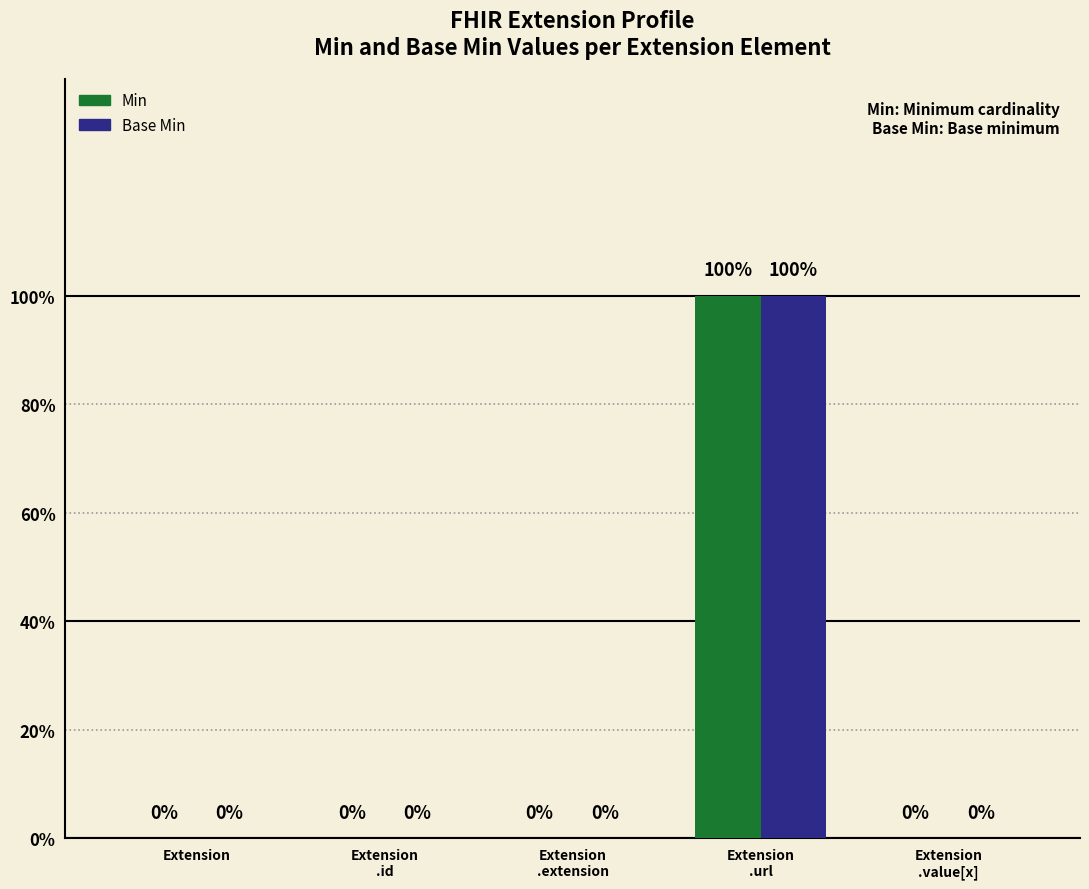

Which series has the largest range (max minus min)?

Min